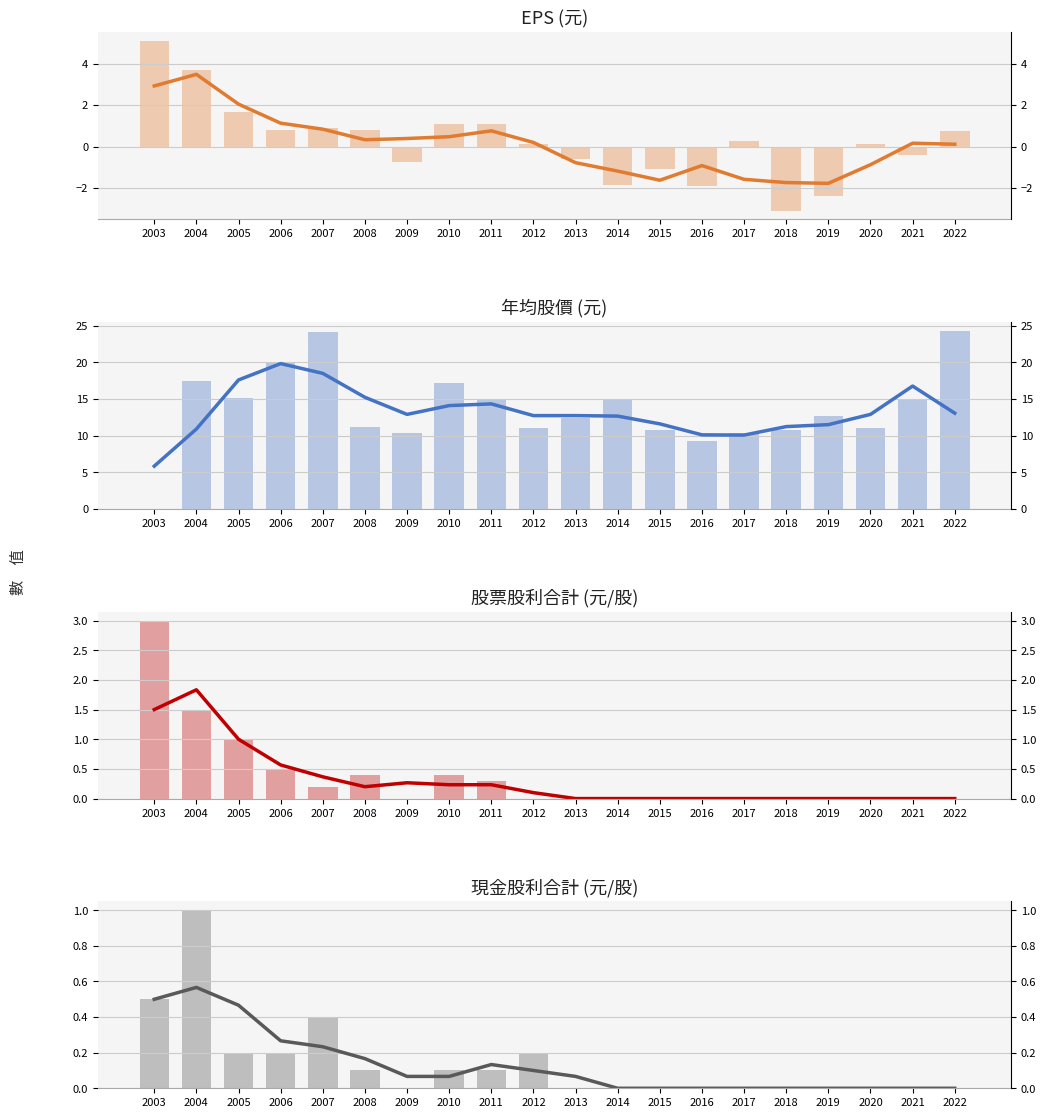

What value does the 股票股利合計 series have at 2011?

0.2